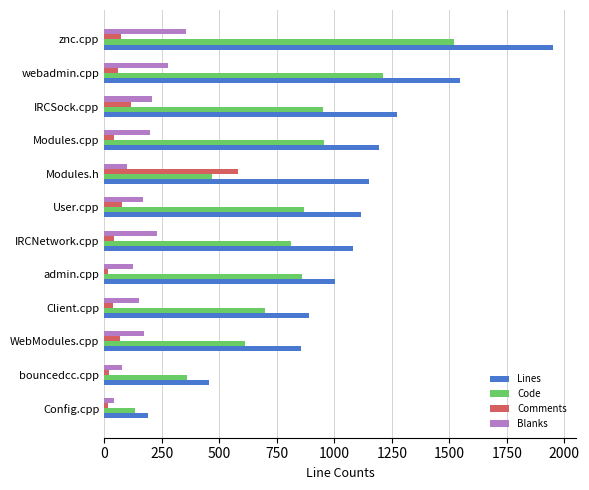

Which series has the largest total across all categories?

Lines